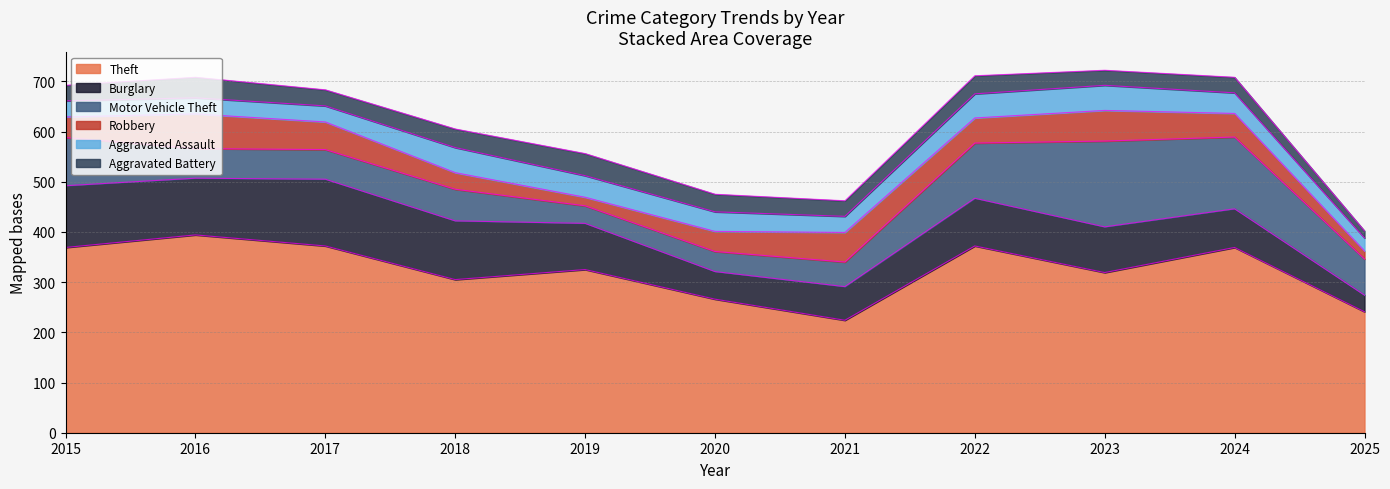

What are all the series names shown in the legend?

Theft, Burglary, Motor Vehicle Theft, Robbery, Aggravated Assault, Aggravated Battery